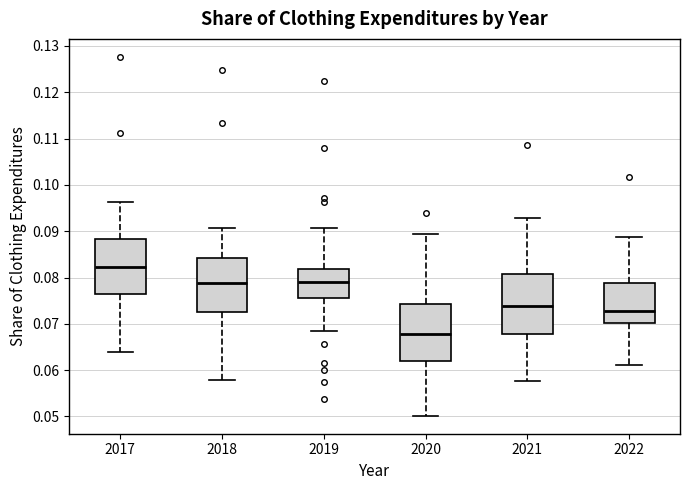

Reading left to right, read every box against the y-axis: the position of its median line, the range the box covers, and the ends of its whiskers. The values are not printed on the chart, so give them approximately, as read against the axis.

2017: median 0.082, box 0.077 to 0.088, whiskers 0.064 to 0.096
2018: median 0.079, box 0.073 to 0.084, whiskers 0.058 to 0.091
2019: median 0.079, box 0.076 to 0.082, whiskers 0.069 to 0.091
2020: median 0.068, box 0.062 to 0.074, whiskers 0.050 to 0.089
2021: median 0.074, box 0.068 to 0.081, whiskers 0.058 to 0.093
2022: median 0.073, box 0.070 to 0.079, whiskers 0.061 to 0.089